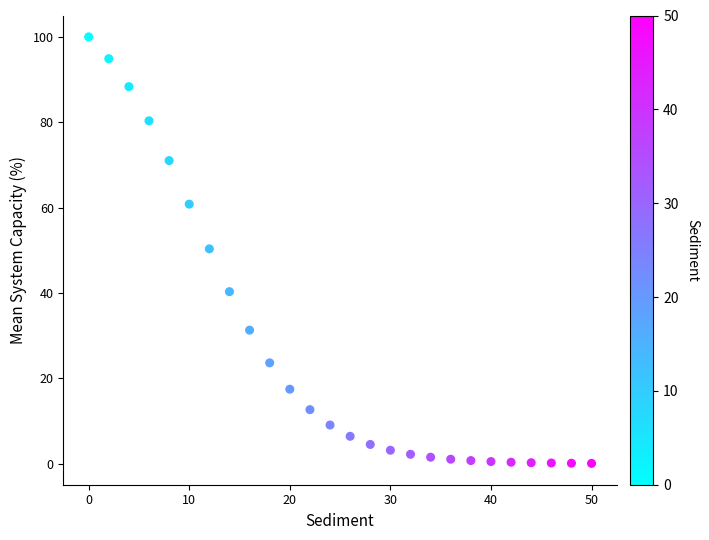

What is the range of X values (max minus min)?

50.0